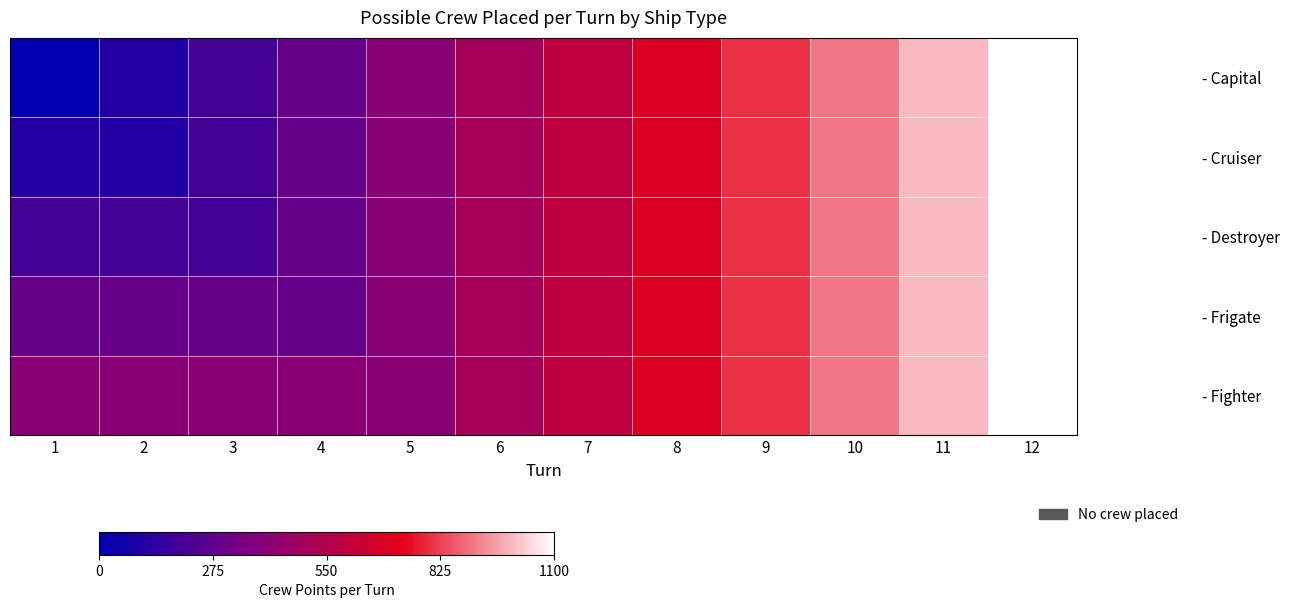

Between 1 and 6, which series saw the biggest shift?

- Capital